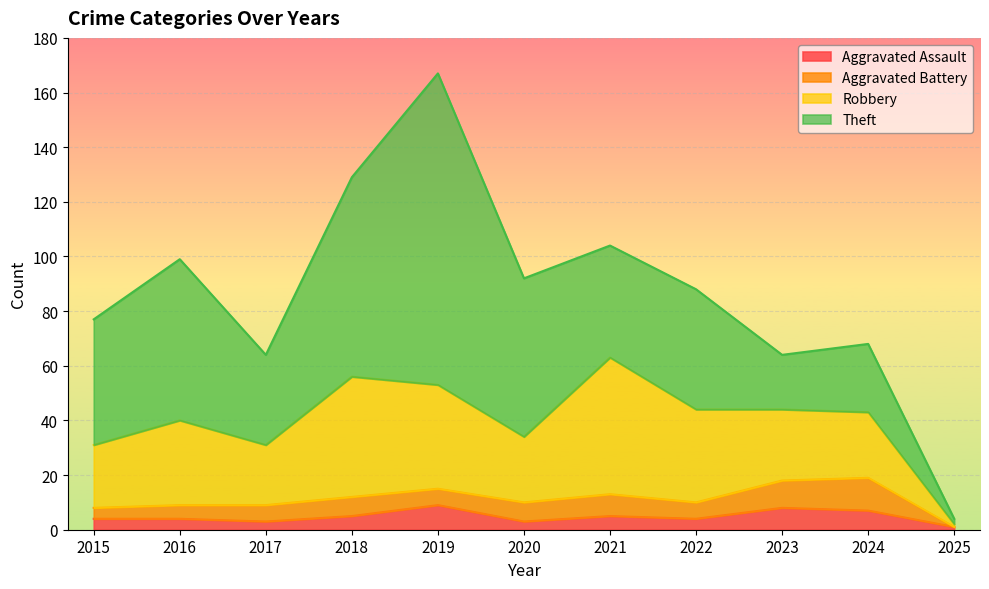

How many data points in Aggravated Assault are above 4?

5